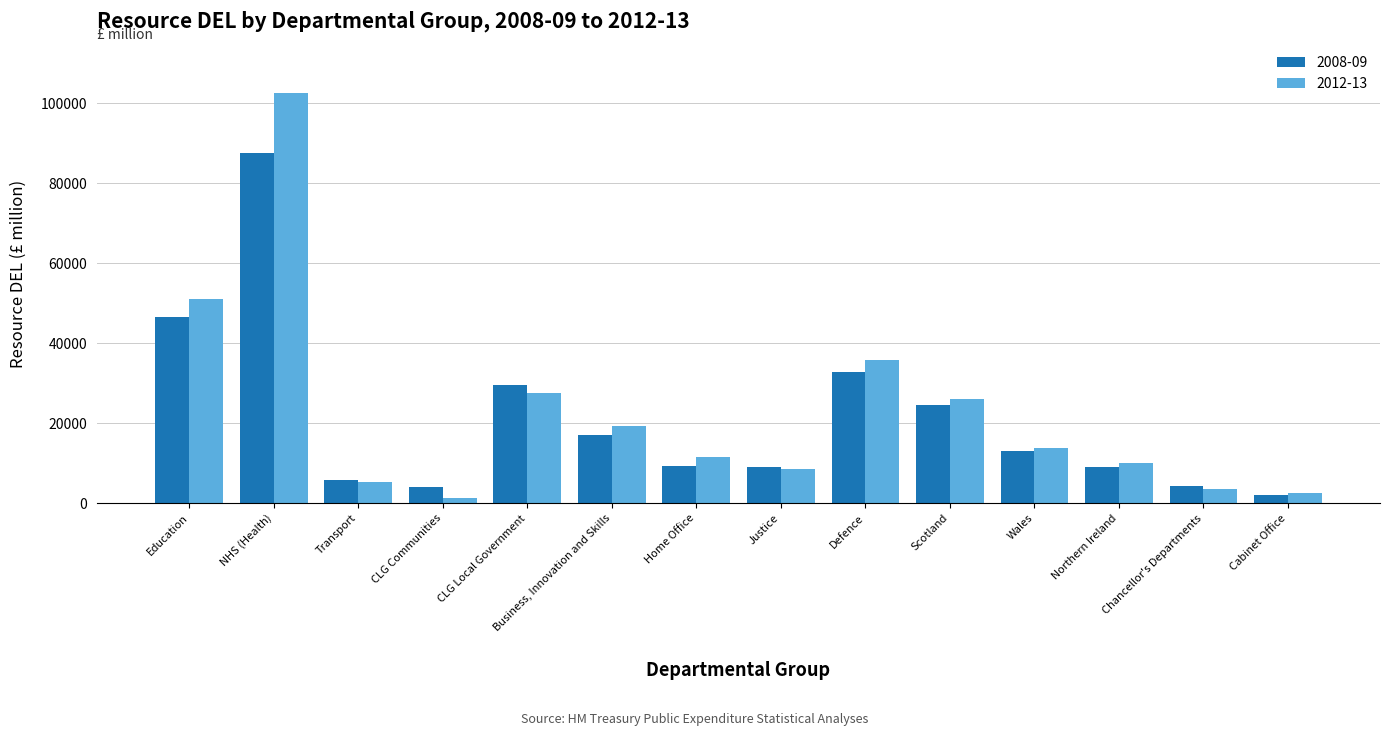

At which category is the sum across all series the highest?

NHS (Health)